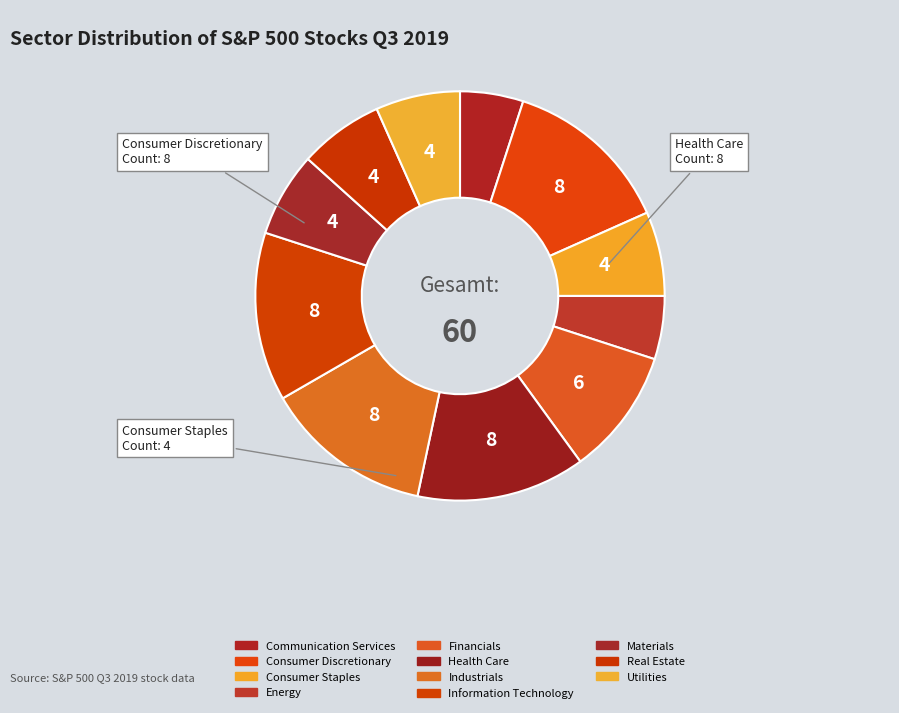

True or false: Industrials accounts for 13% of the total.

True